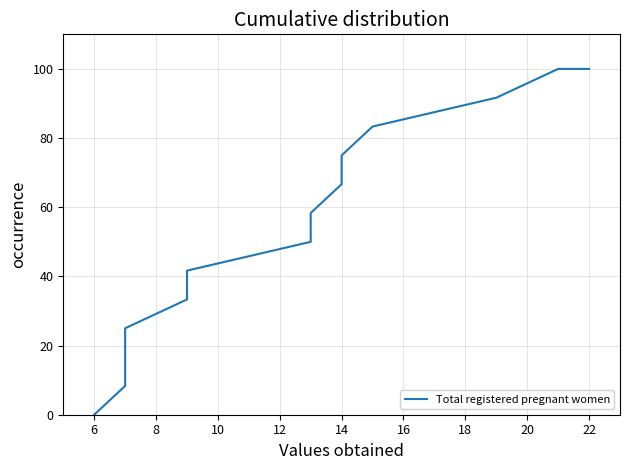

Is it true that the value at 12 is 29.3?

False